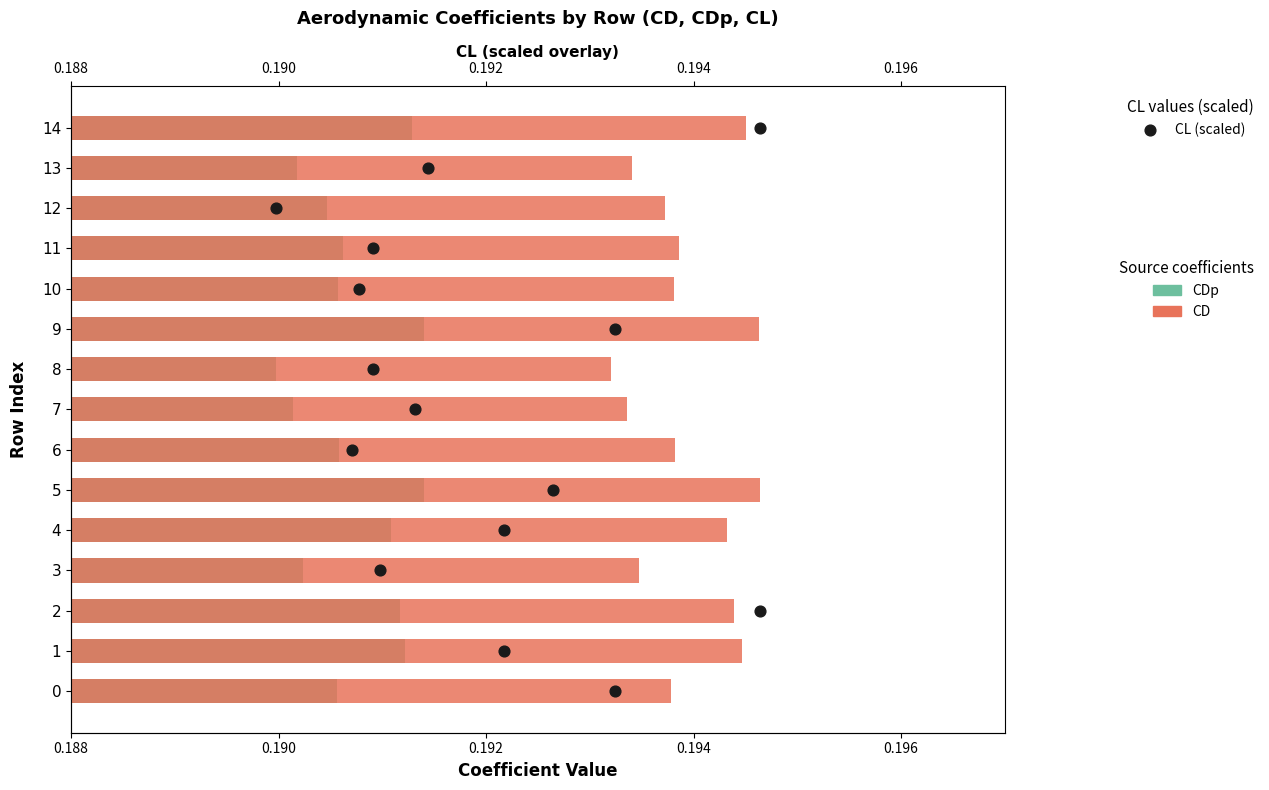

Which series has the largest total across all categories?

CL (scaled)